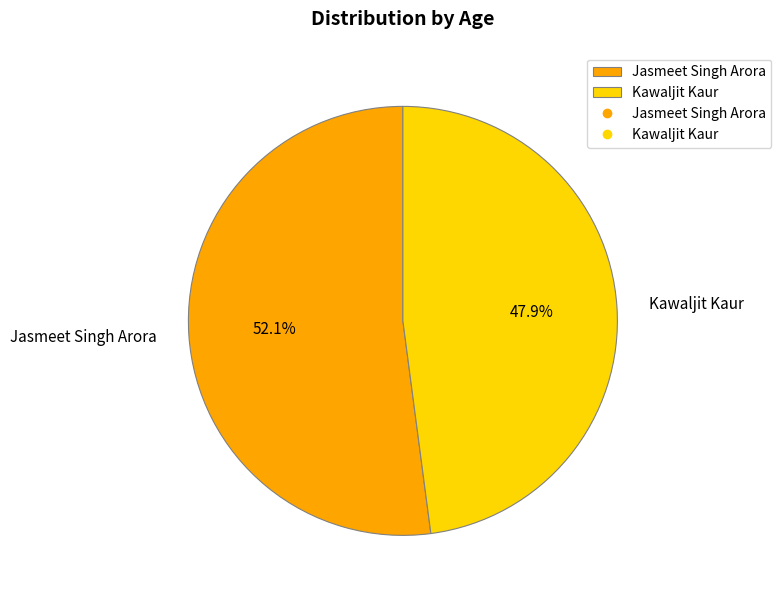

To the nearest percent, what is the difference between the largest and smallest slice percentages?

4%